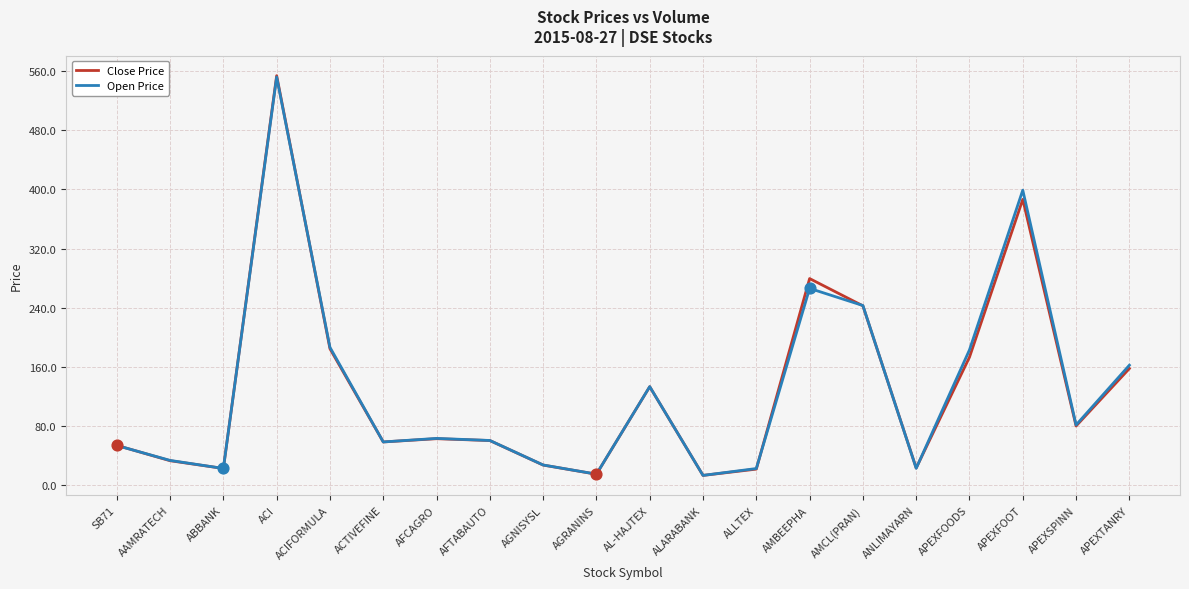

Is the value of Close Price at AGNISYSL greater than the value of Open Price at AFCAGRO?

No